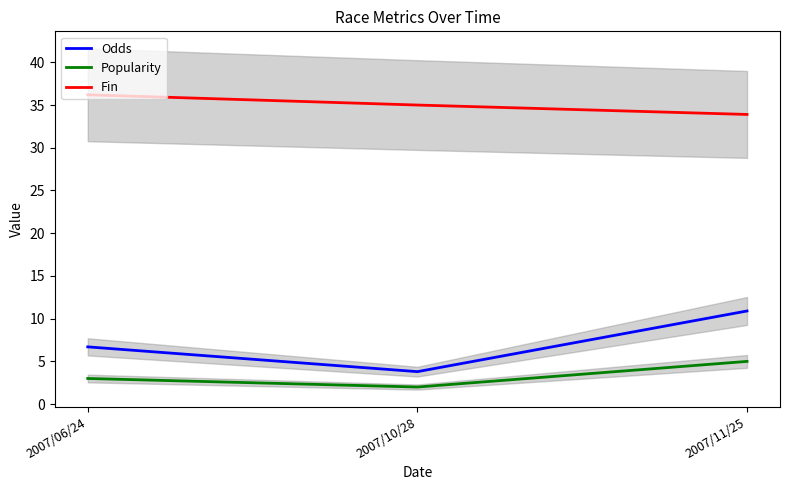

Does the chart display data point markers on the line(s)?

No